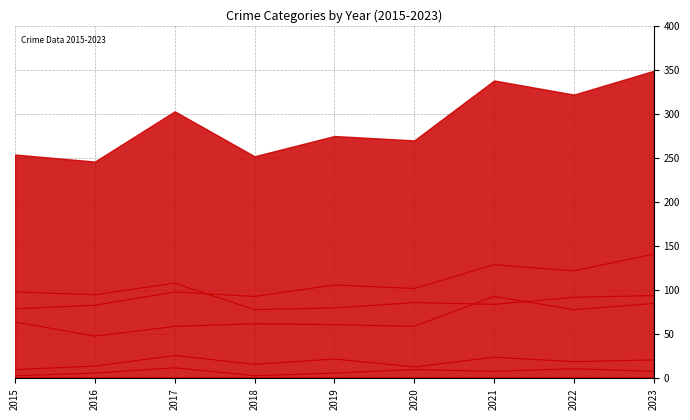

Is it true that Robbery equals 98 at 2015?

True